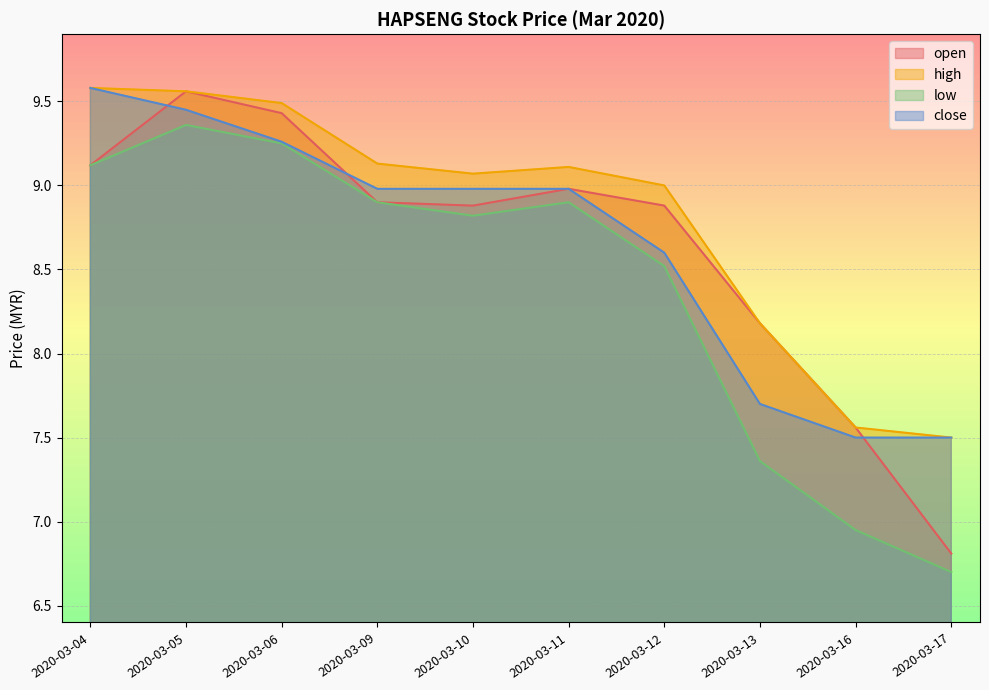

What is the difference between the maximum and minimum values in the close series?

2.1